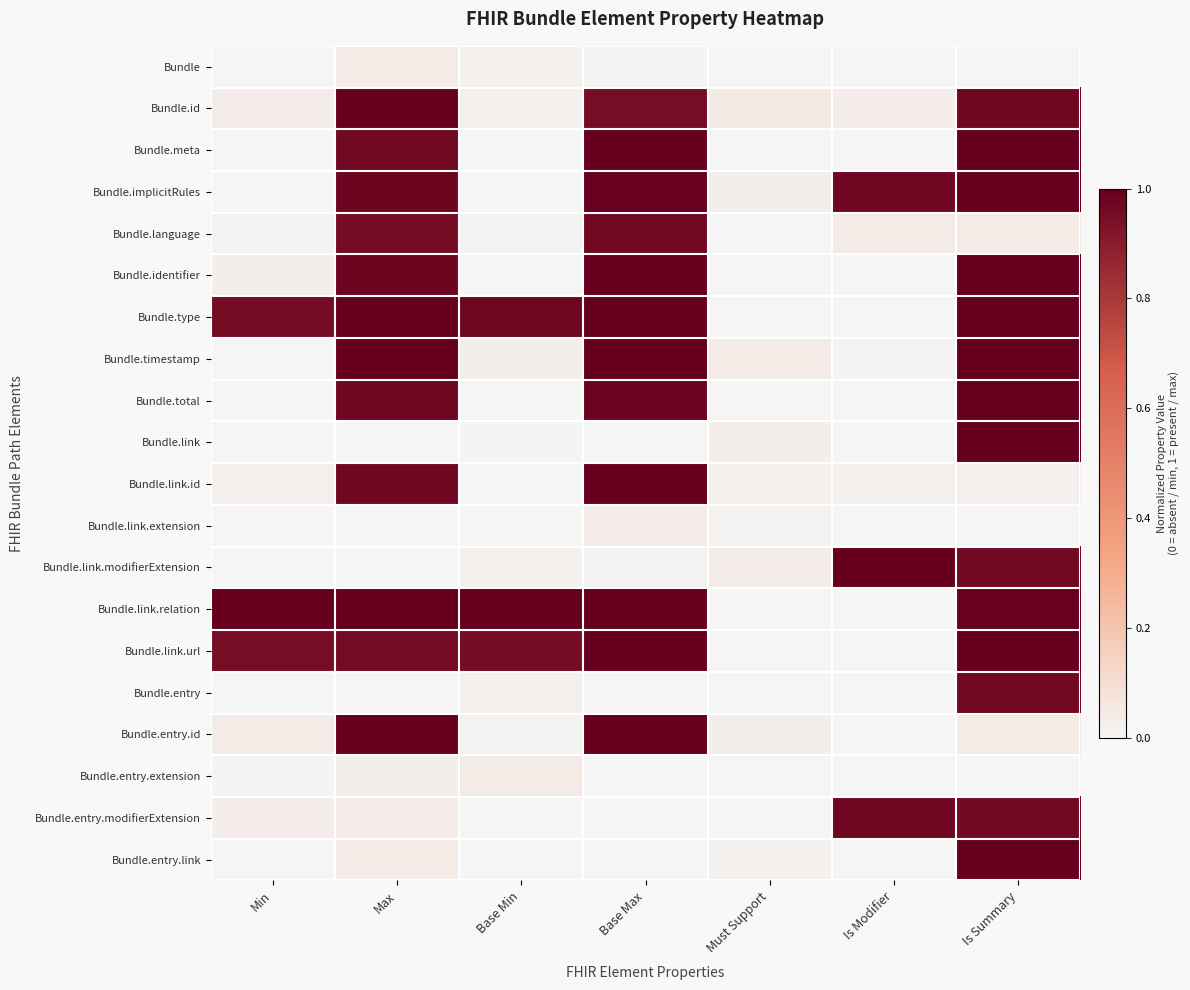

At Base Max, list the series in order from smallest to largest.

Bundle.link, Bundle.entry, Bundle.entry.extension, Bundle.entry.modifierExtension, Bundle.entry.link, Bundle, Bundle.link.modifierExtension, Bundle.link.extension, Bundle.id, Bundle.language, Bundle.total, Bundle.implicitRules, Bundle.meta, Bundle.identifier, Bundle.type, Bundle.timestamp, Bundle.link.id, Bundle.link.relation, Bundle.link.url, Bundle.entry.id